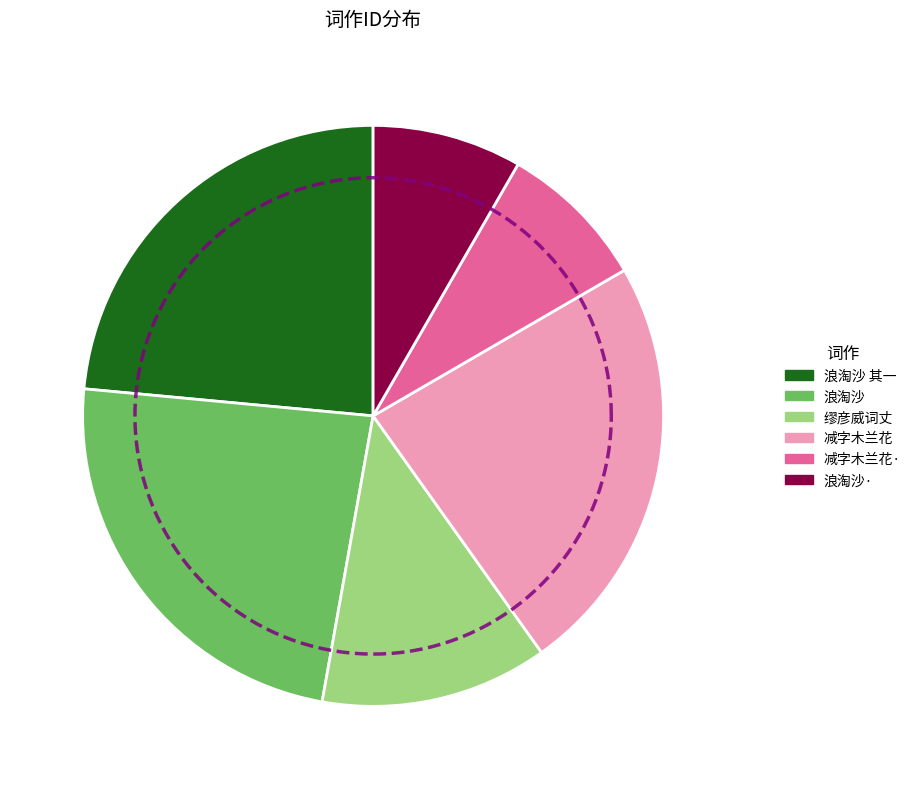

What percentage is the 浪淘沙 得朱粥叟遁庸两词丈以和了公作见寄，依韵奉怀 slice, to the nearest percent?

24%